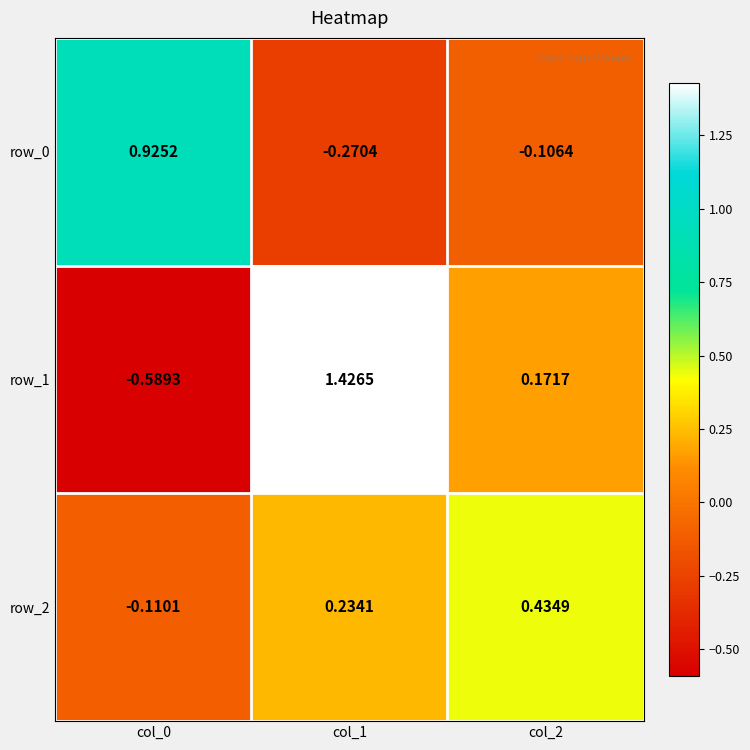

Between col_2 and col_0, which is larger?

col_0